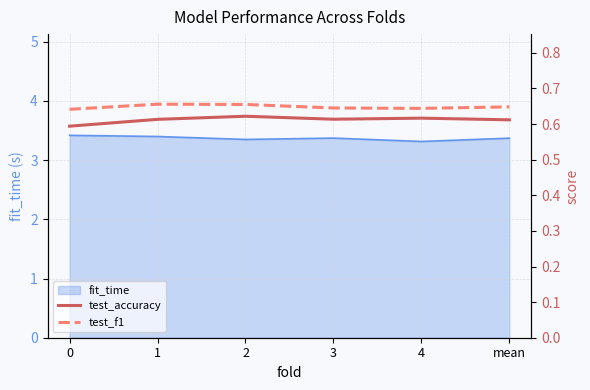

The value of test_f1 at 2 is 0.4. True or false?

False